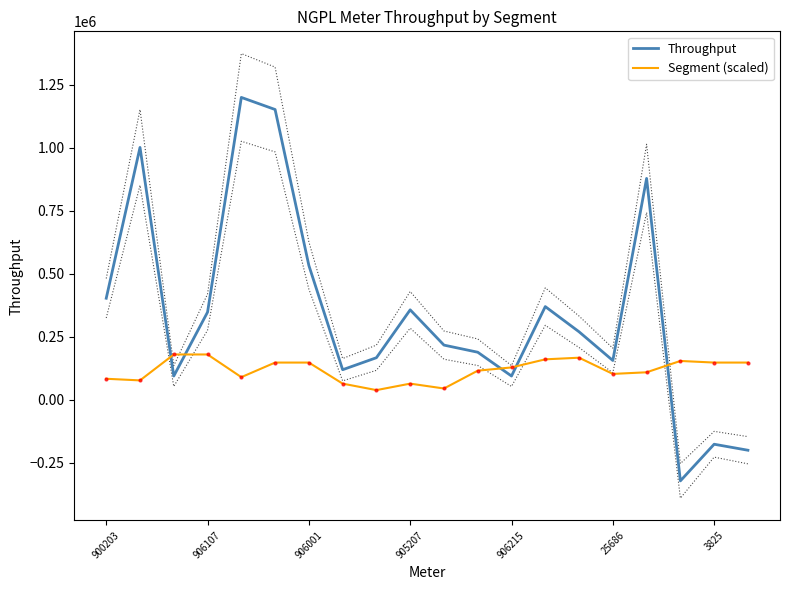

The value of Throughput at 25686 is 276584.9. True or false?

False